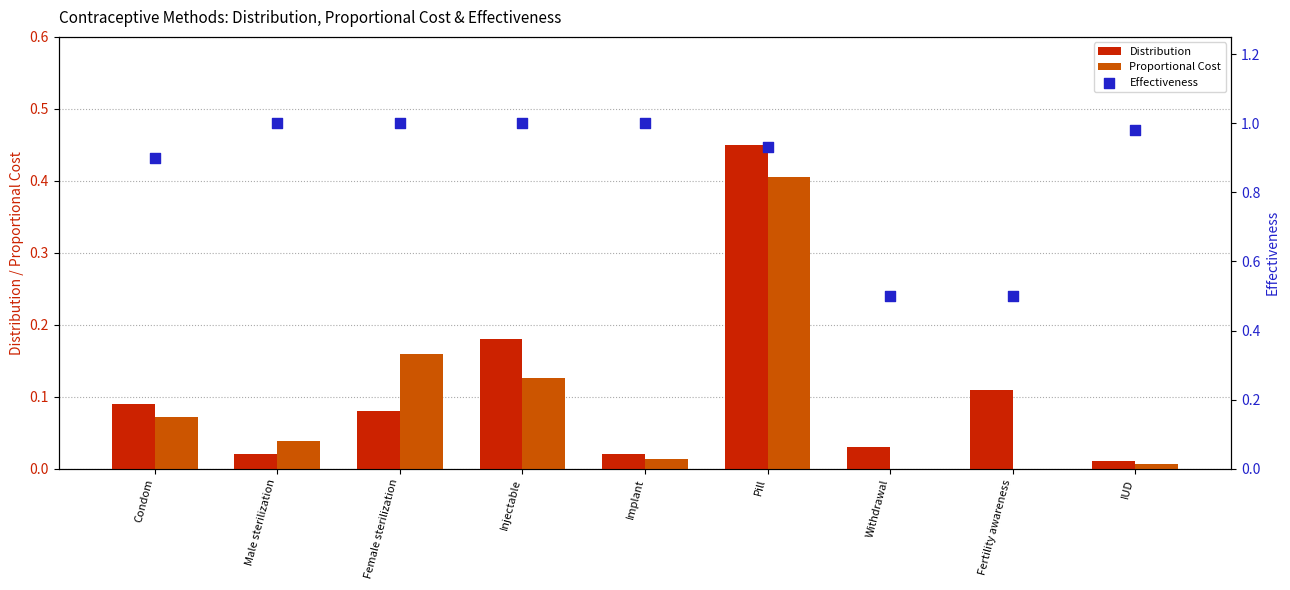

Is the value of Distribution at Female sterilization greater than the value of Proportional Cost at Condom?

Yes